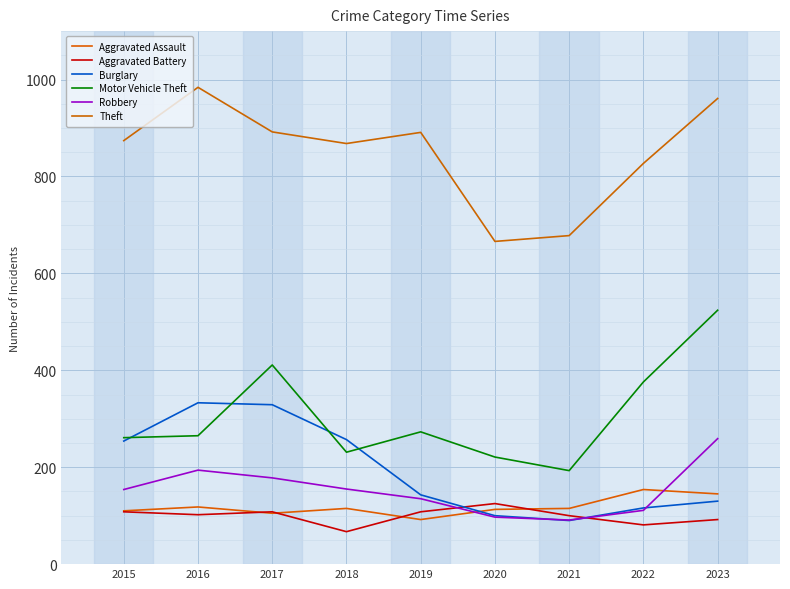

What is the value of the Motor Vehicle Theft point at the 1st from the left?

261